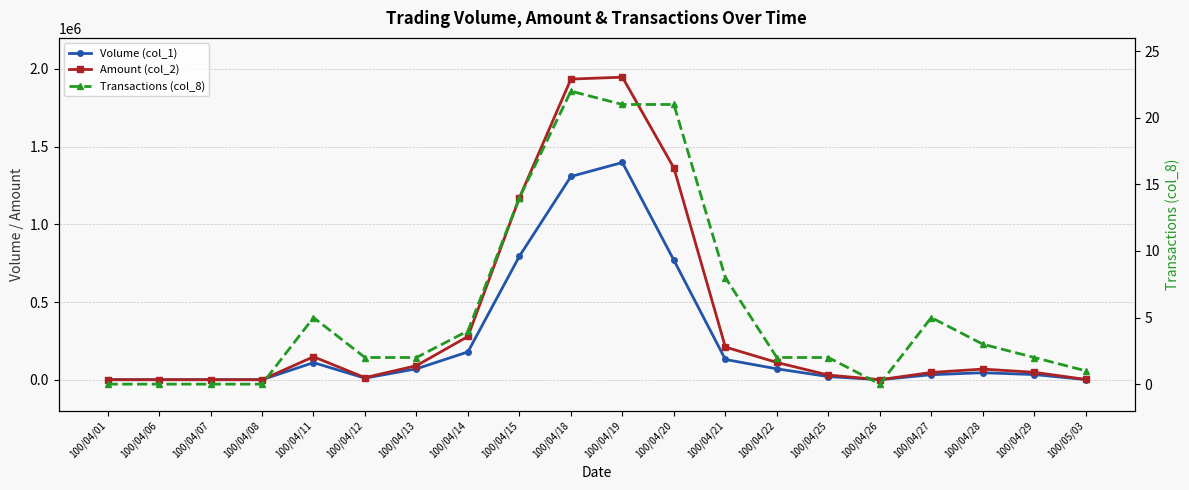

Which series has the largest range (max minus min)?

Amount (col_2)